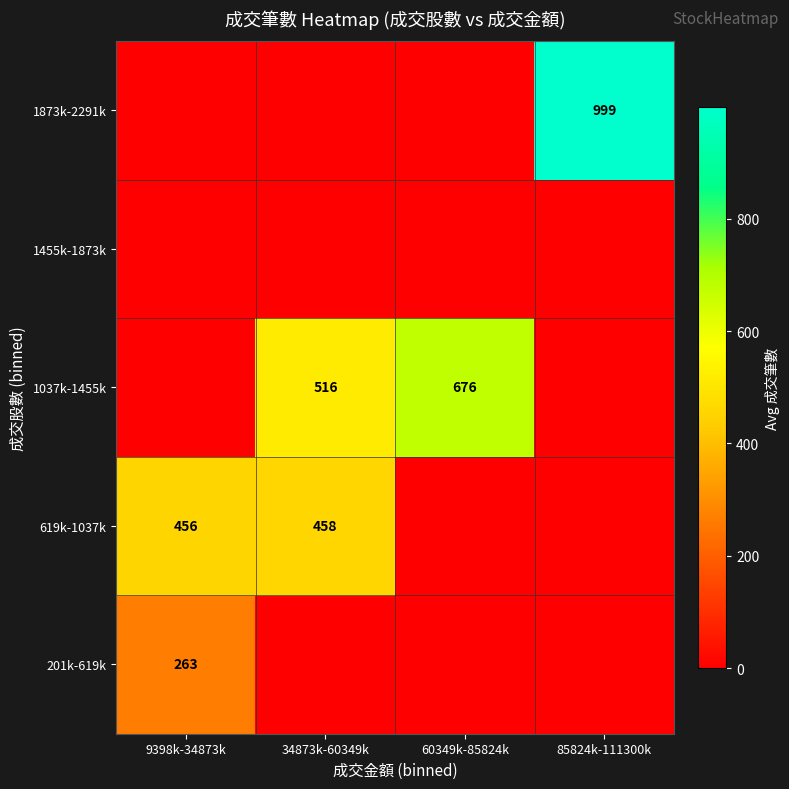

Is it true that 1037k-1455k equals 516 at 34873k-60349k?

True